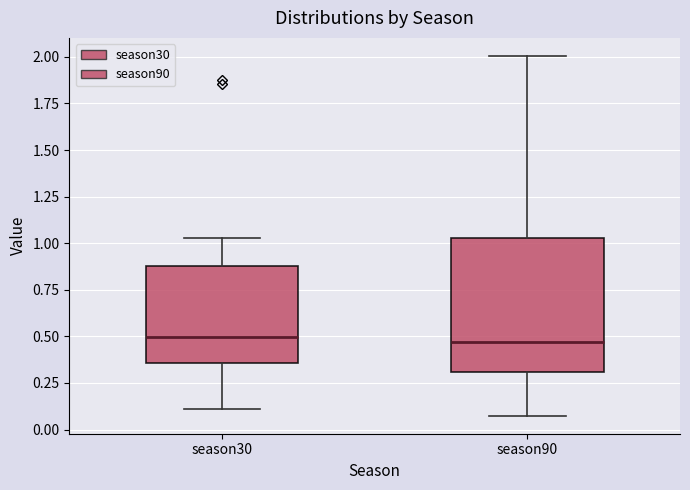

Where does the lower whisker of the box for season30 end on the y-axis? The values are not printed on the chart, so give them approximately, as read against the axis.

0.10